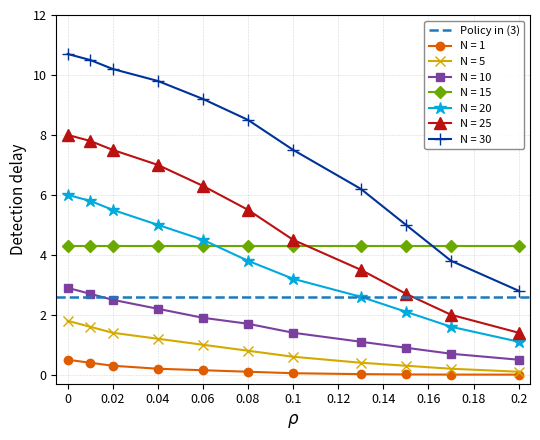

True or false: N = 25 has a value of 5.5 at 0.08.

True